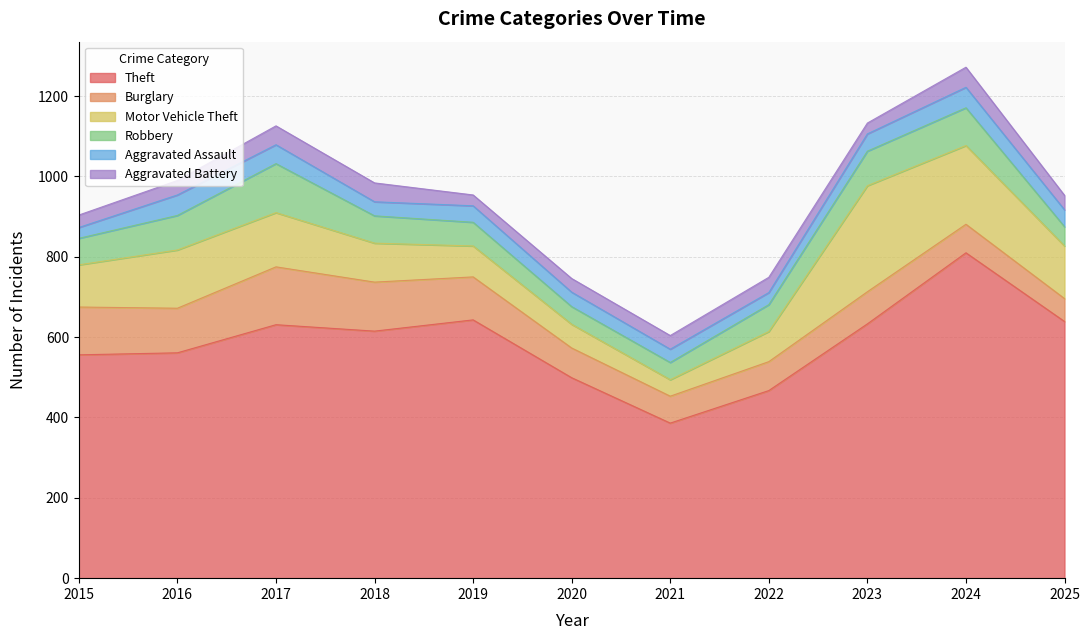

True or false: Burglary and Aggravated Assault cross at least once.

False